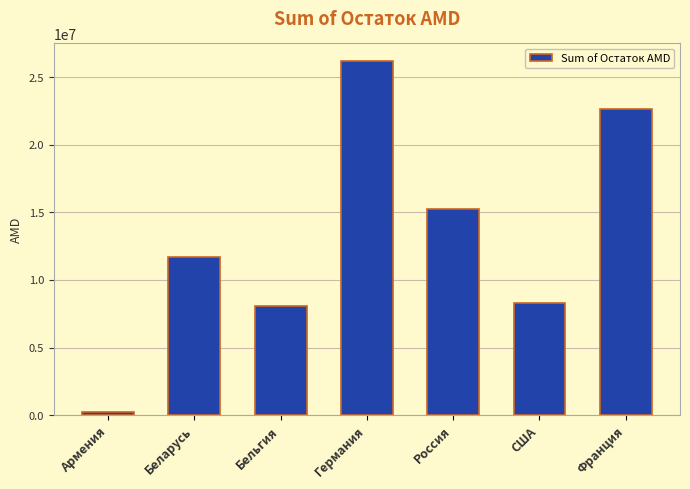

Which category has the highest value across all series?

Германия